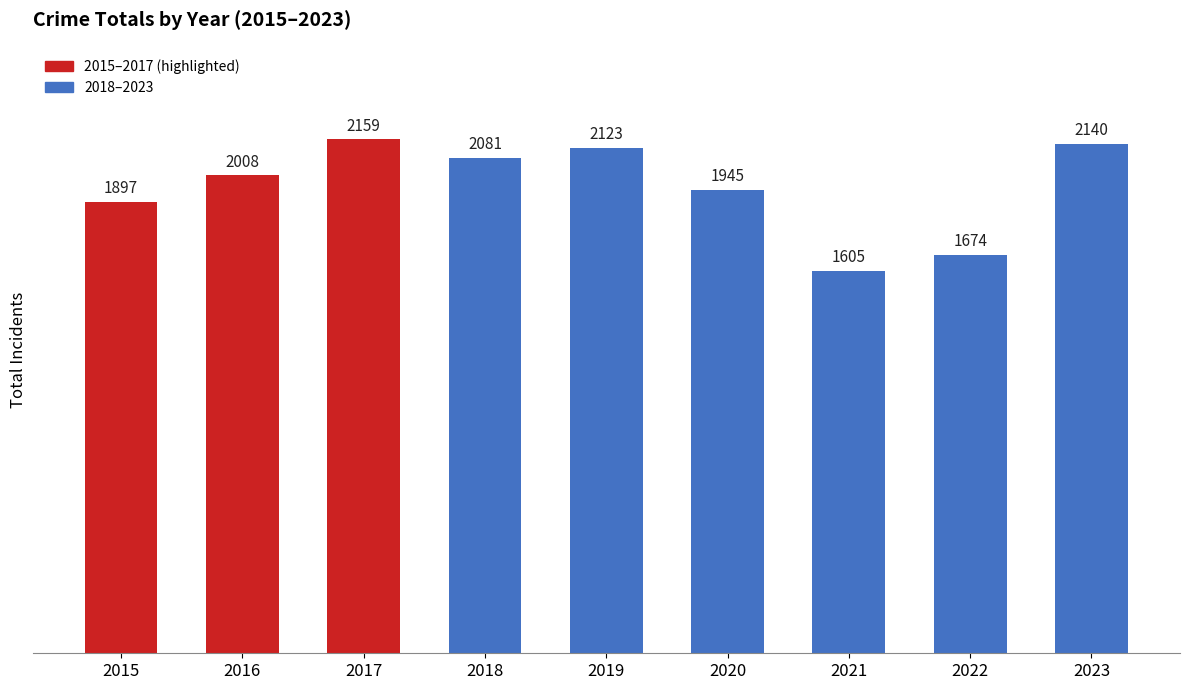

How many series are shown in this chart?

1